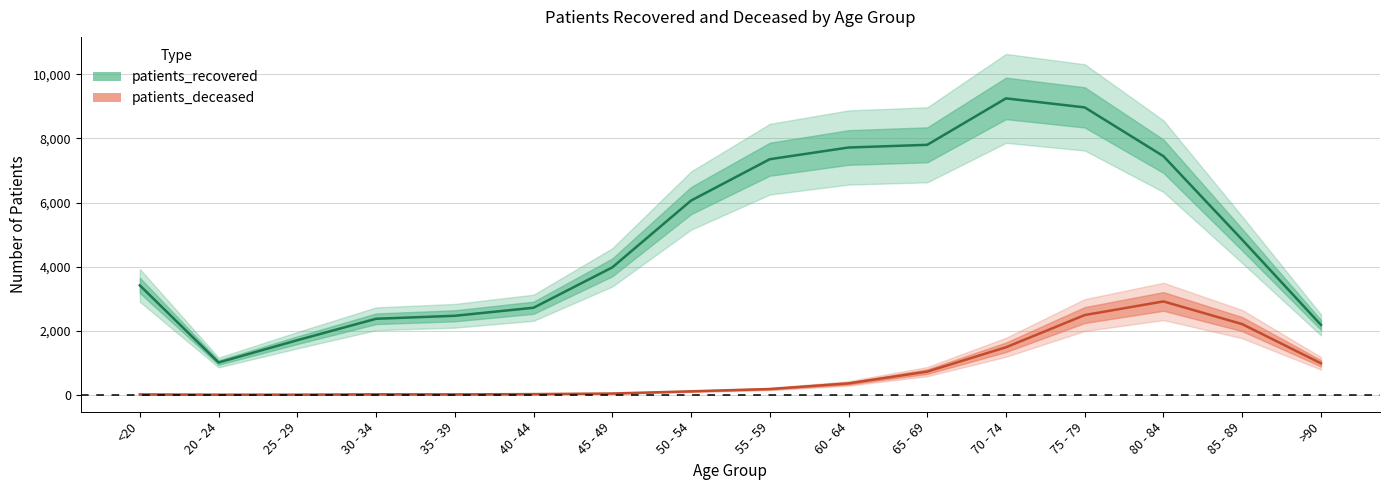

Is it true that patients_recovered equals 1703 at 25 - 29?

True